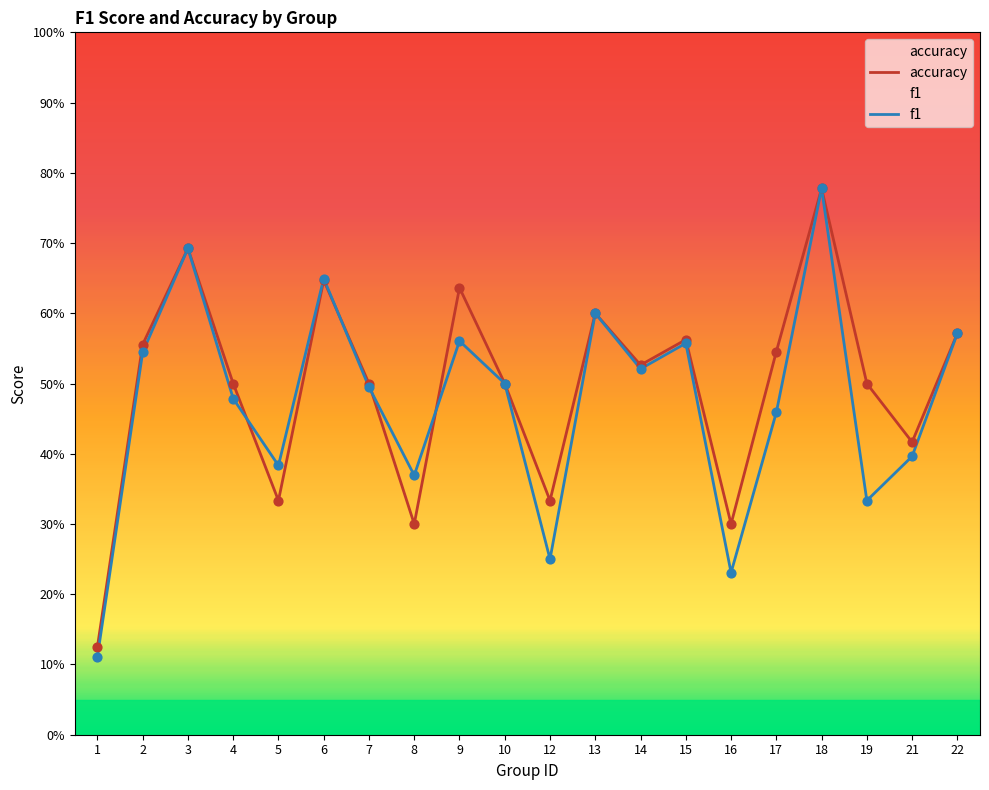

Which series has the largest total across all categories?

accuracy